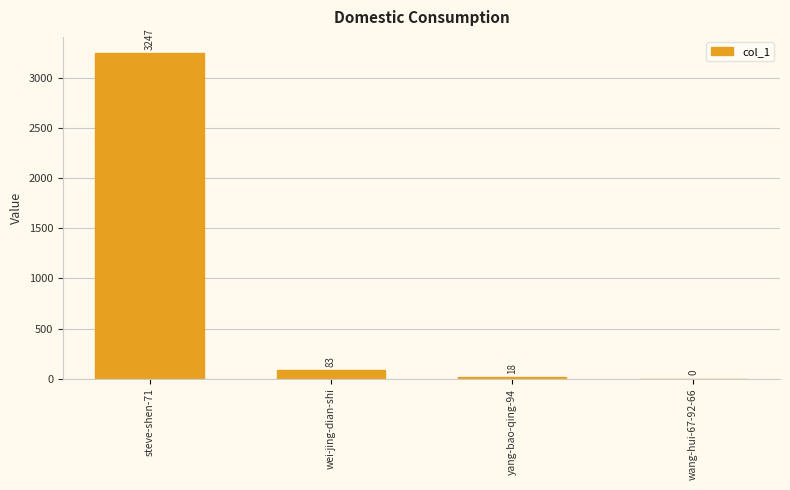

What is the greatest value displayed?

3247